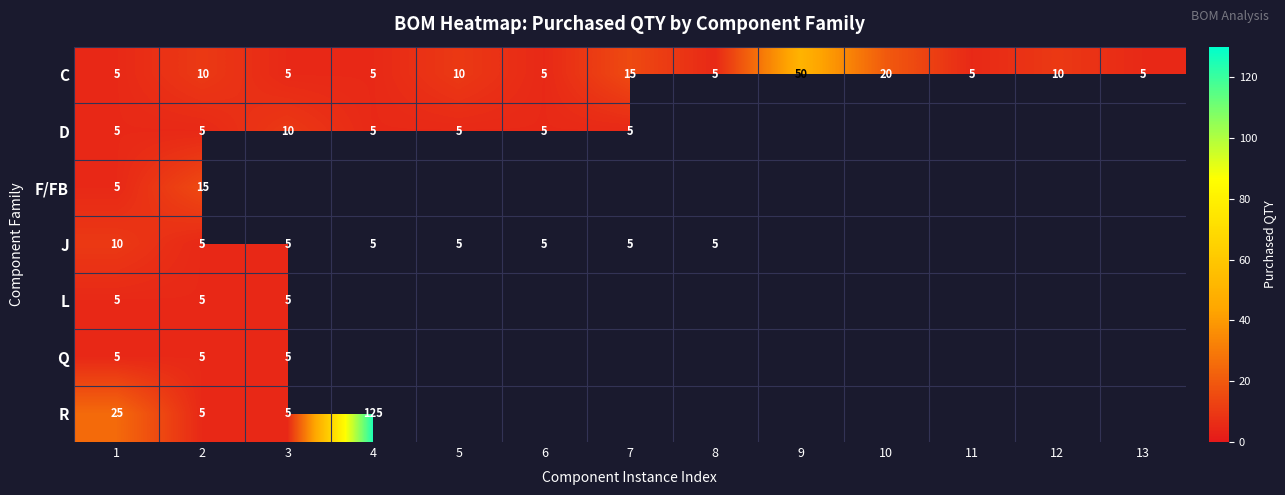

Is it true that C equals 27 at 9?

False